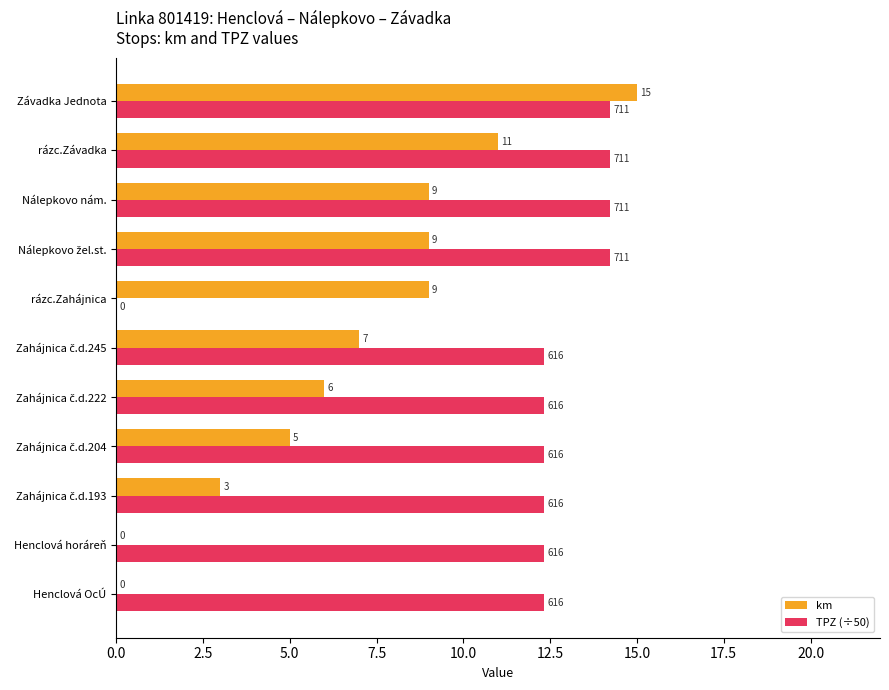

Which series has the largest total across all categories?

TPZ (÷50)